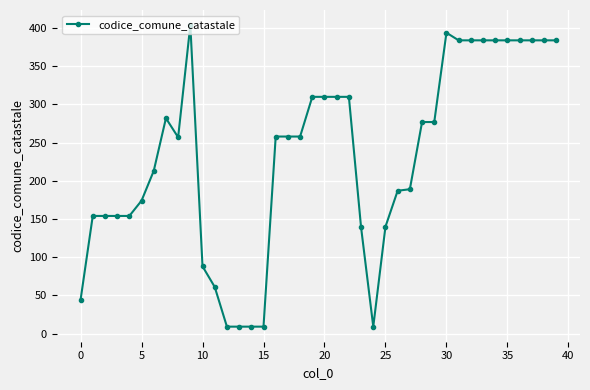

What is the difference between the maximum and minimum values?

395